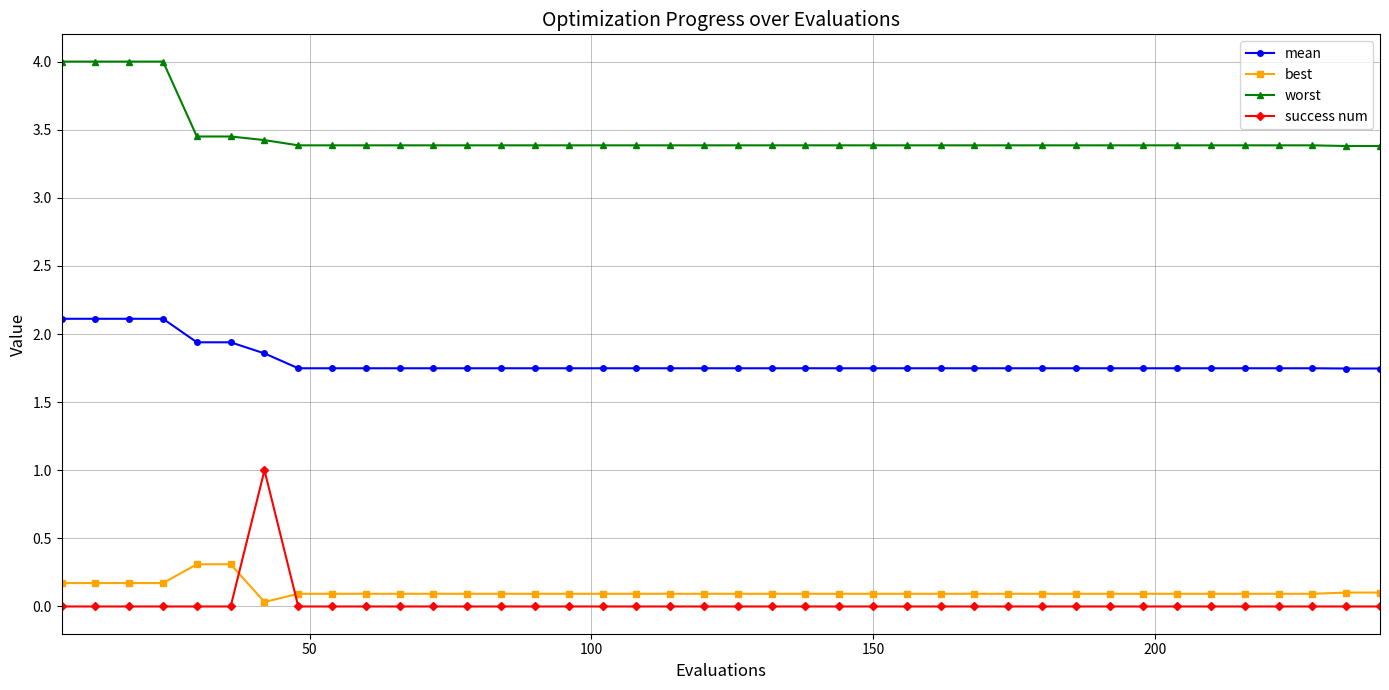

What is the sum of all best values?

4.4